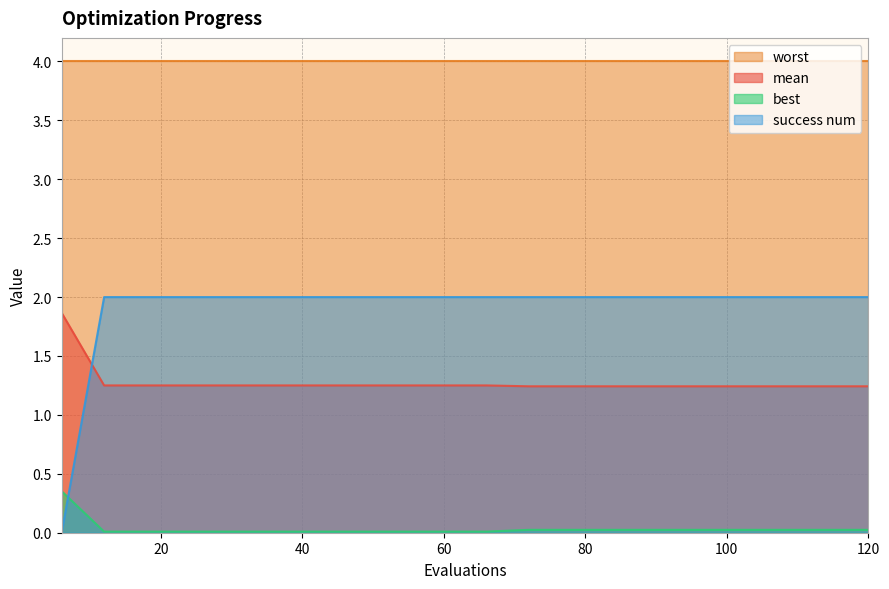

Rank the series by their average value, from highest to lowest.

worst, success num, mean, best